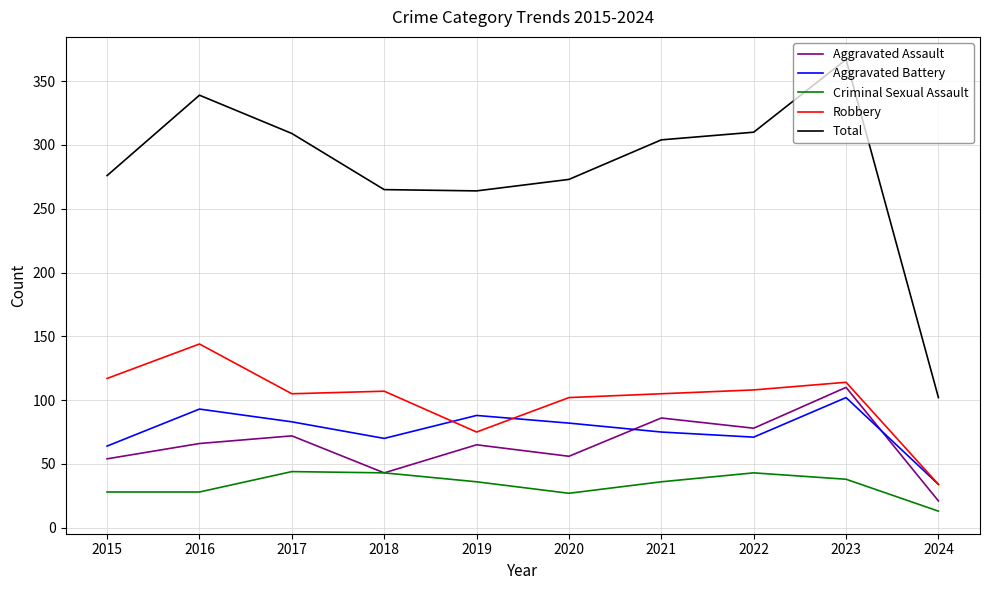

True or false: Aggravated Assault and Robbery intersect in this chart.

False